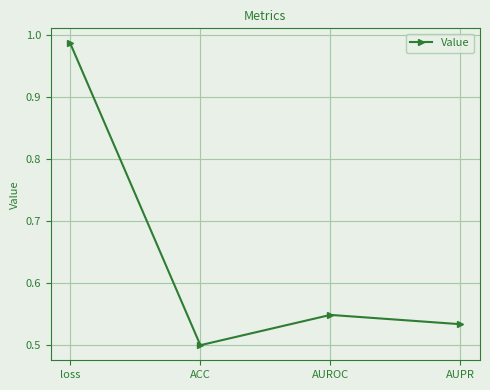

What is the sum of all values?

2.6